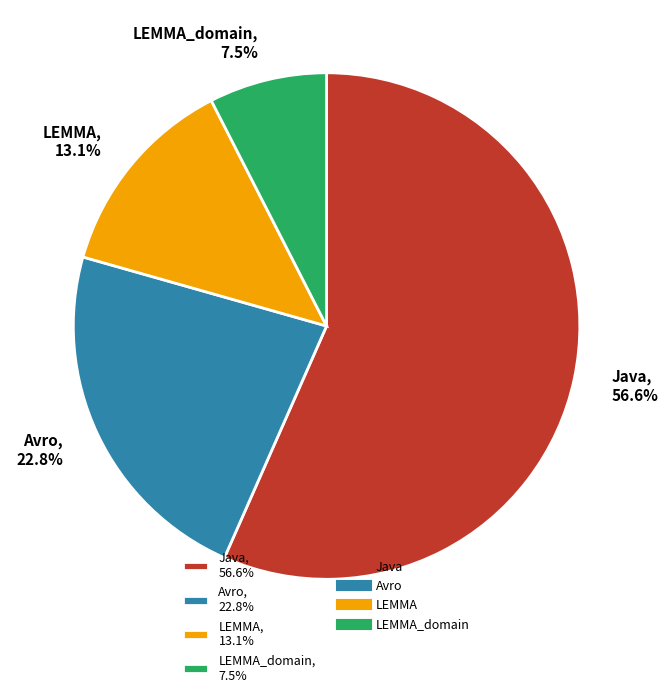

Between LEMMA, 13.1% and LEMMA_domain, 7.5%, which is larger?

LEMMA, 13.1%